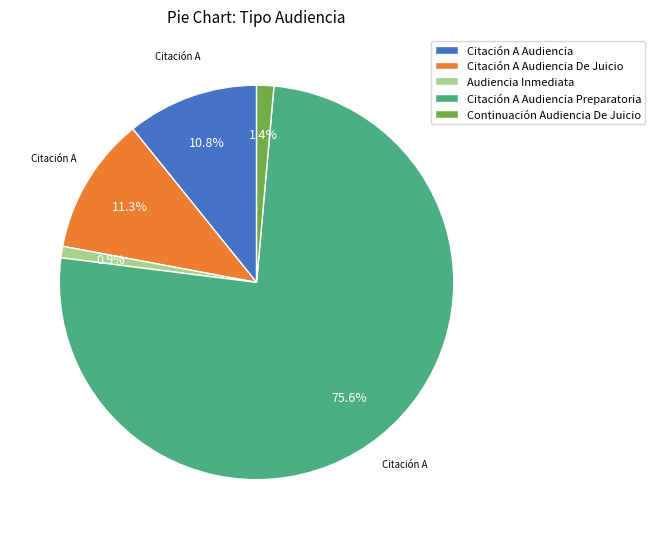

Does any single category account for the majority?

Yes